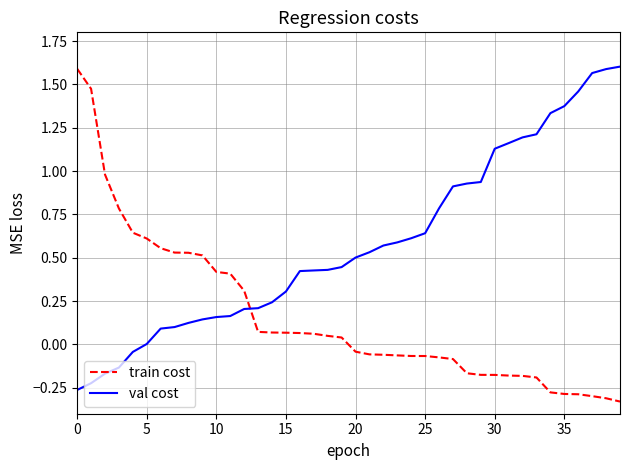

Which series has the largest total across all categories?

val cost